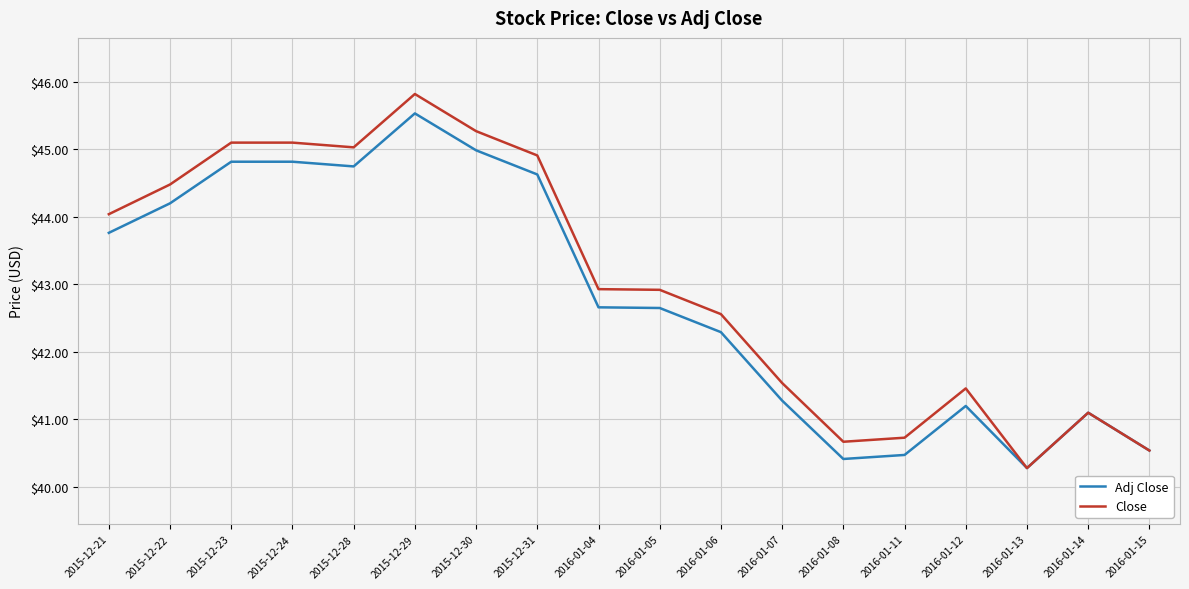

What are all the series names shown in the legend?

Adj Close, Close